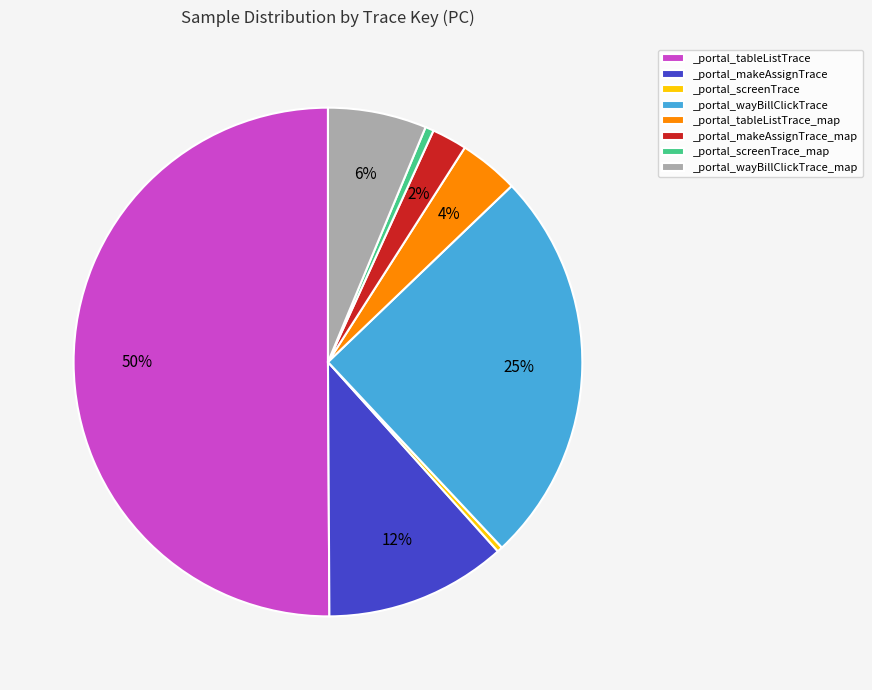

Is it true that _portal_tableListTrace is 59% of the pie?

False